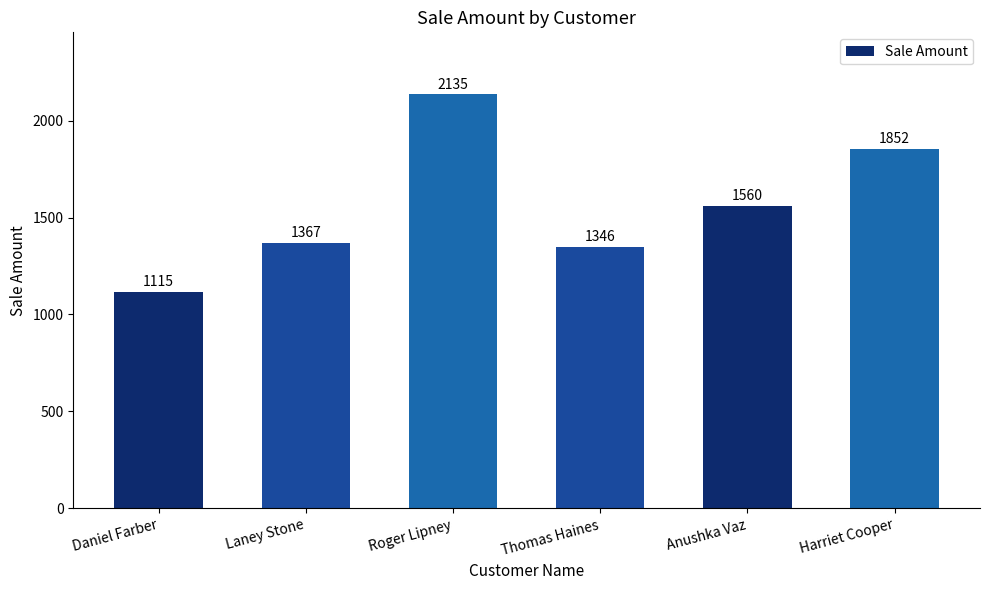

Between Thomas Haines and Roger Lipney, which is larger?

Roger Lipney